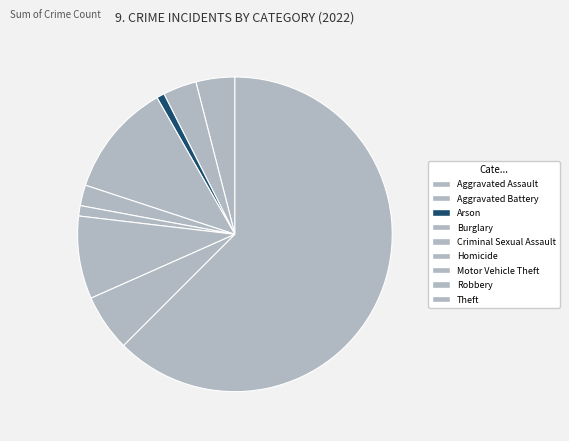

The Theft slice represents 62% of the pie. True or false?

True